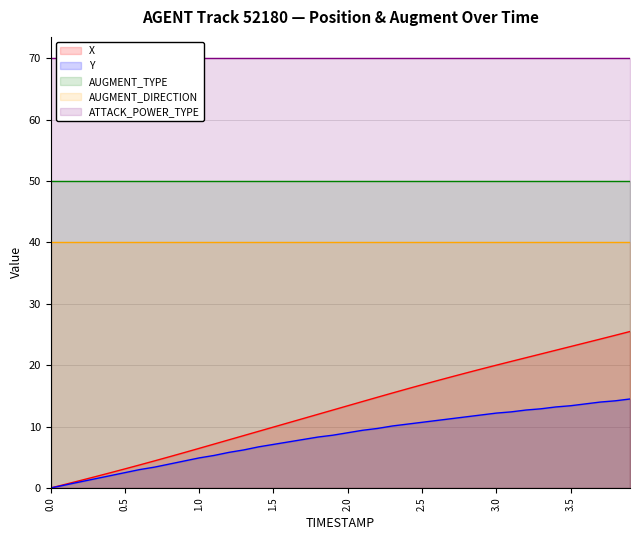

True or false: X and Y intersect in this chart.

False